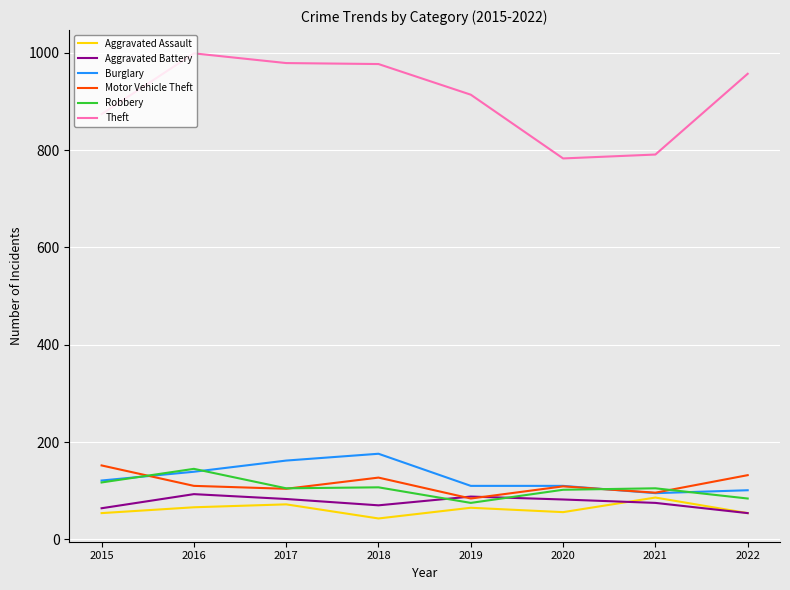

What value does the Theft series have at 2020, to the nearest 10?

780